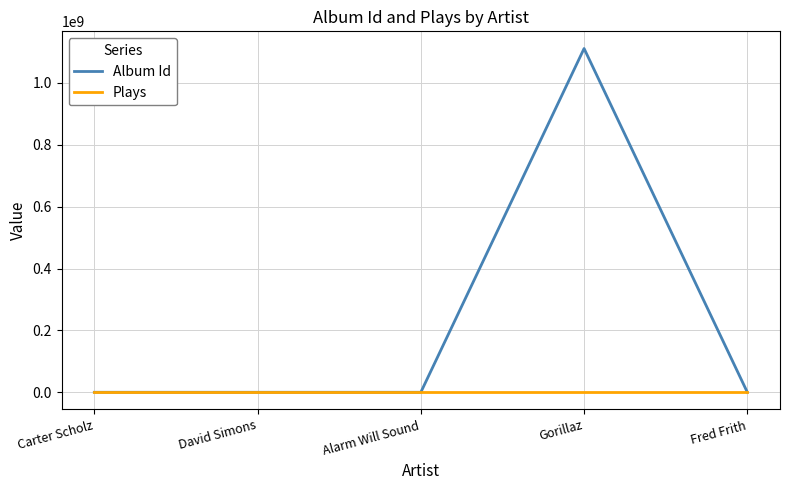

Rank the series by their average value, from lowest to highest.

Plays, Album Id